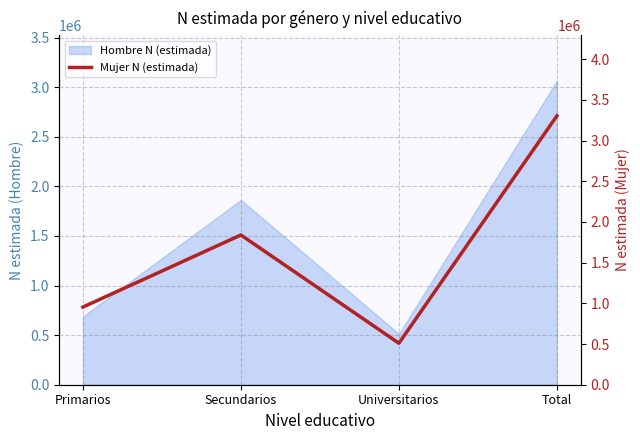

Read the value at Secundarios.

1839911